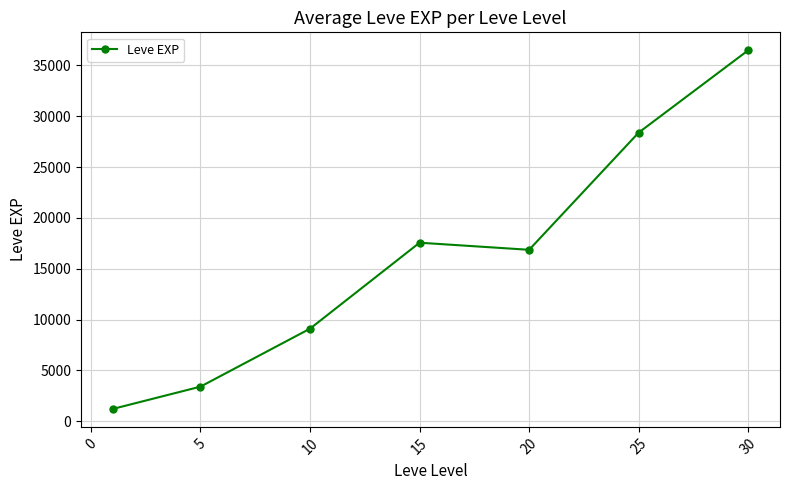

What is the difference between the maximum and minimum values?

35279.2